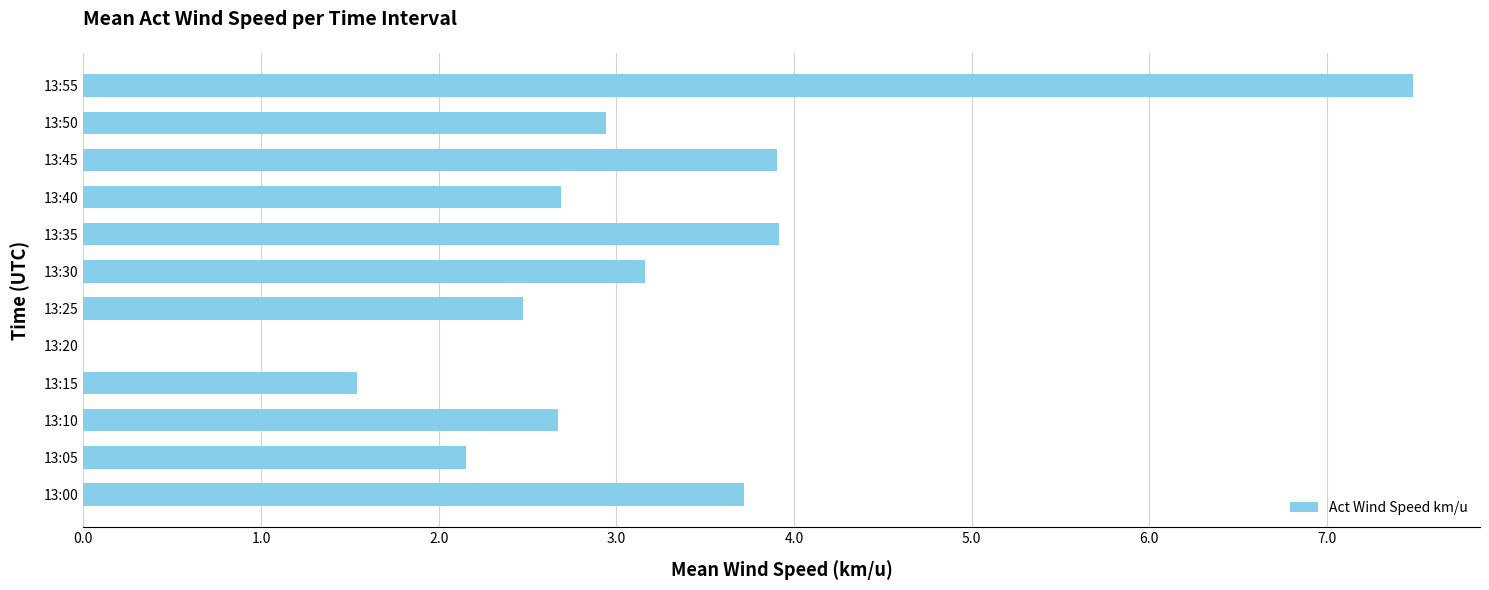

Reading bottom to top, transcribe all the data shown in this chart.

13:00=3.7	13:05=2.2	13:10=2.7	13:15=1.5	13:20=0.0	13:25=2.5	13:30=3.2	13:35=3.9	13:40=2.7	13:45=3.9	13:50=2.9	13:55=7.5